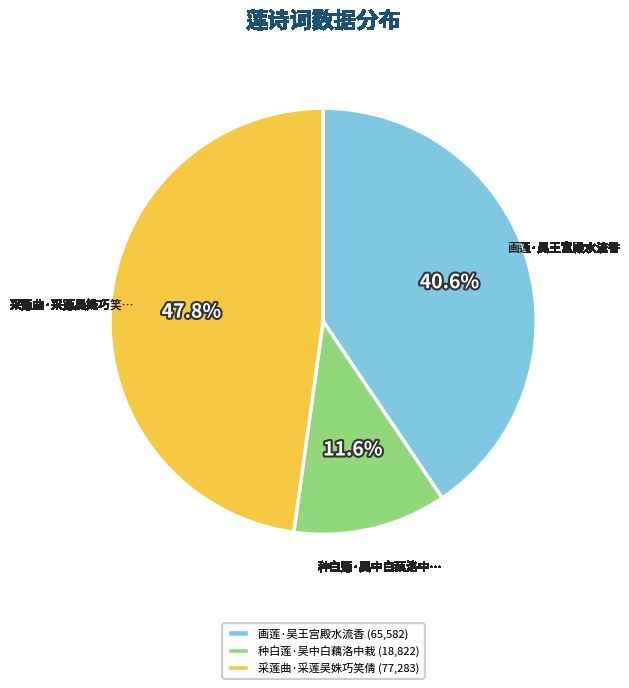

Is it true that 采莲曲·采莲吴姝巧笑倩 is 57% of the pie?

False